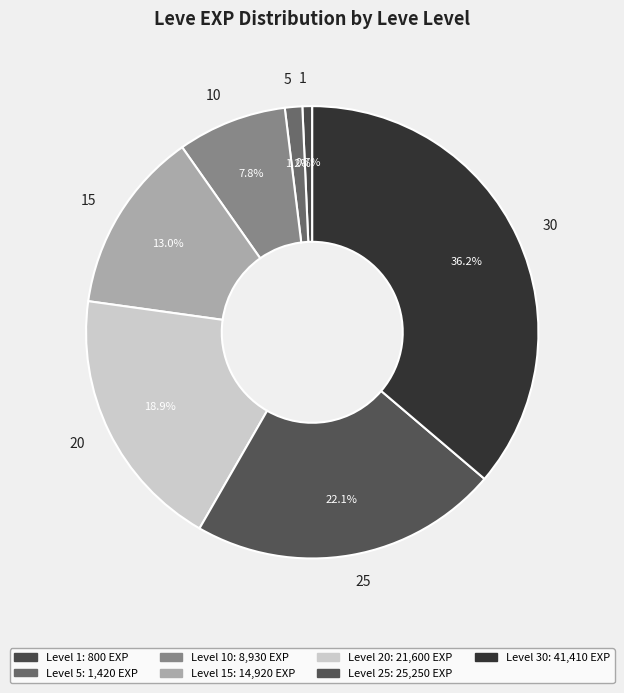

Which category has the smallest portion of the pie?

1